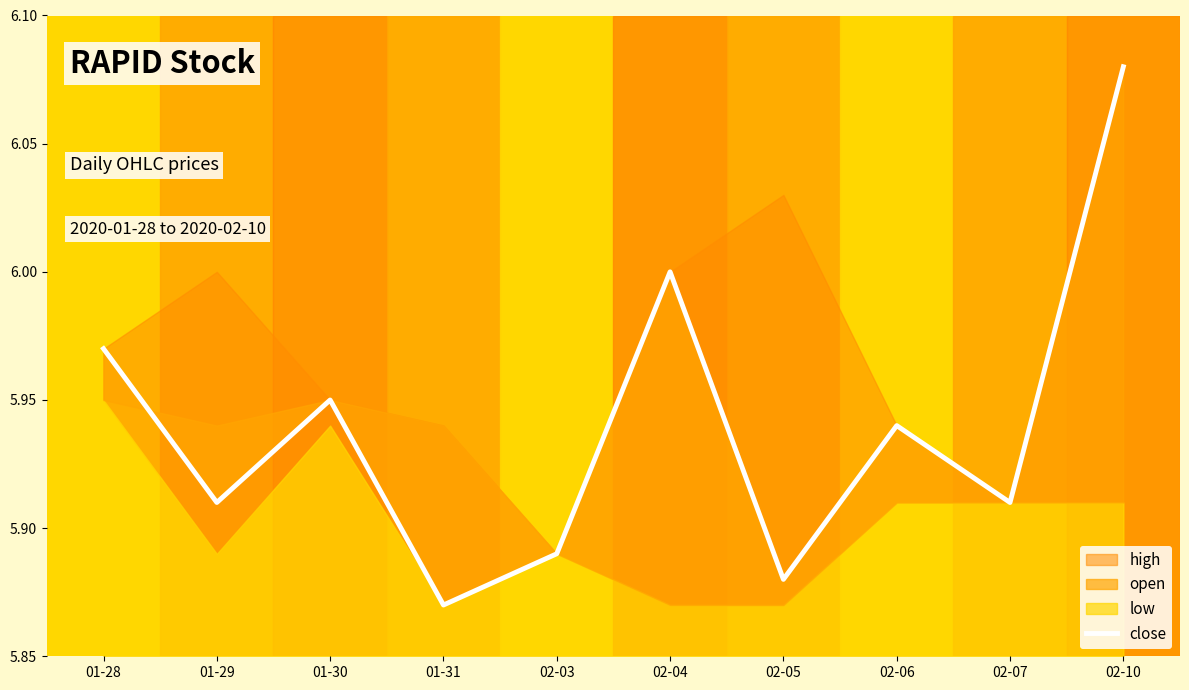

Is this an area chart (filled region under the line)?

No